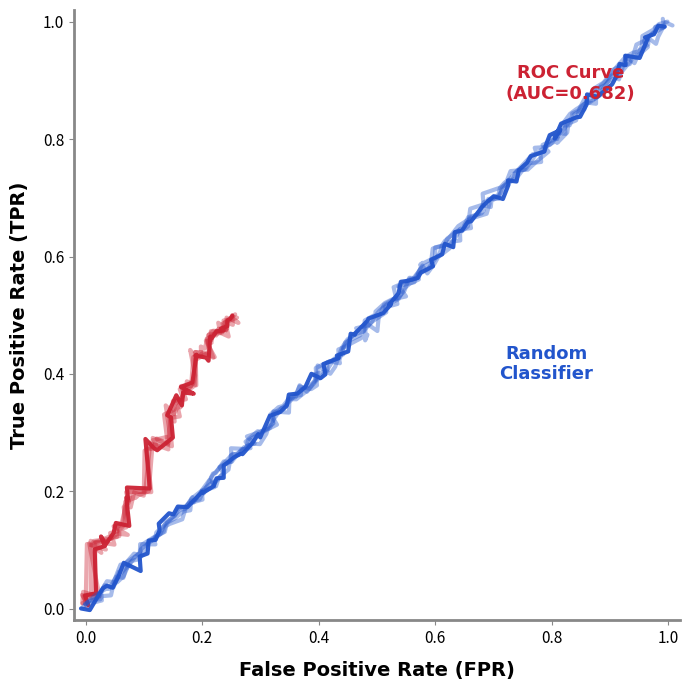

What is the average value of the fpr series?

0.3